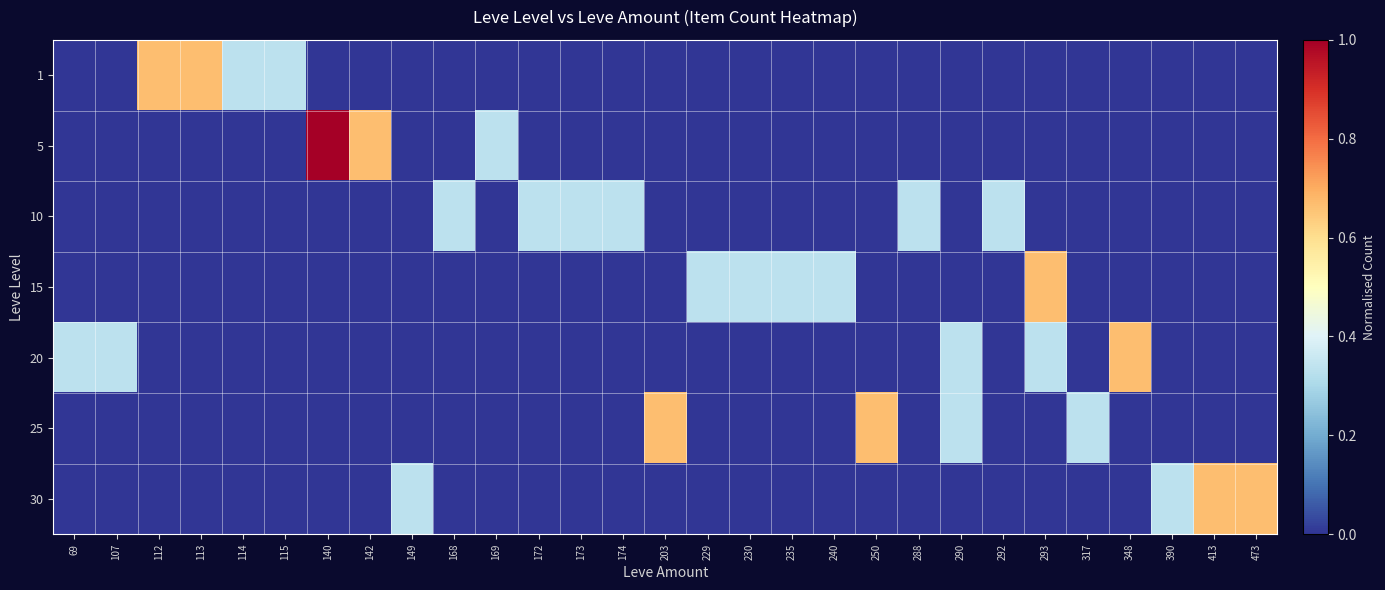

At which category is the sum across all series the highest?

140